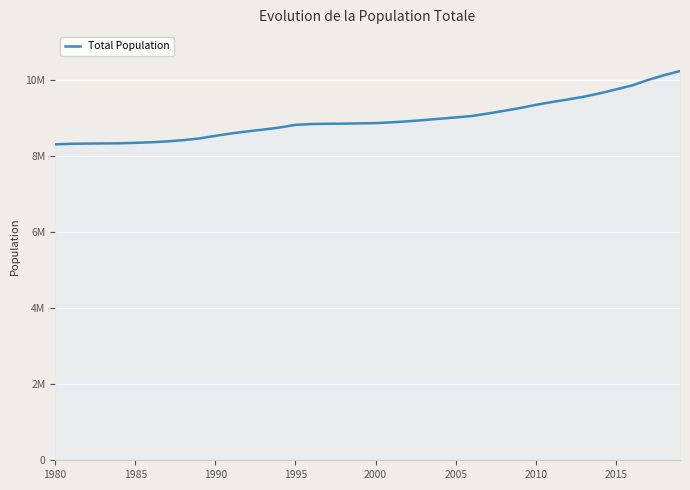

Does the chart display data point markers on the line(s)?

No